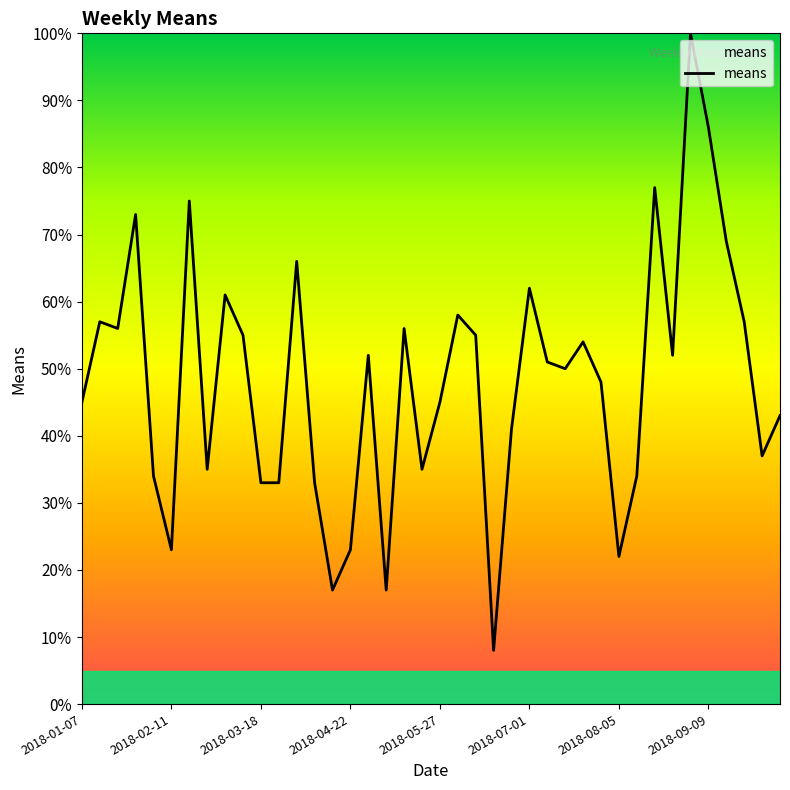

What is the difference between the maximum and minimum values?

92.0